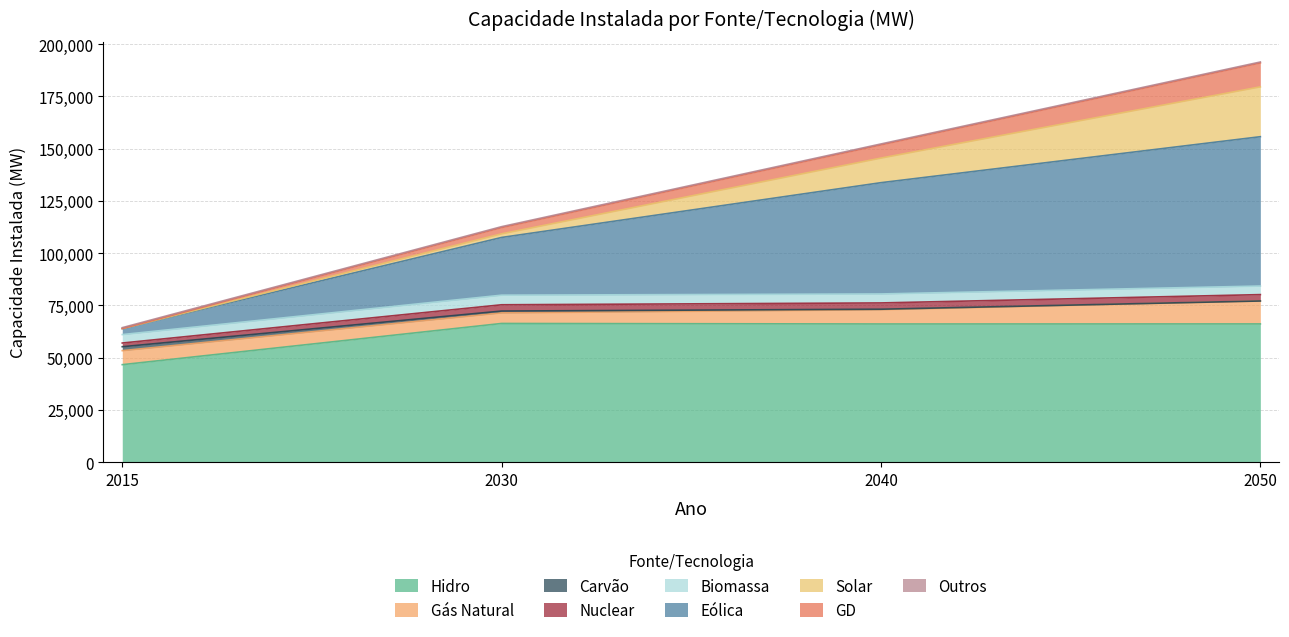

The GD series shows 112256 at 2030. True or false?

True